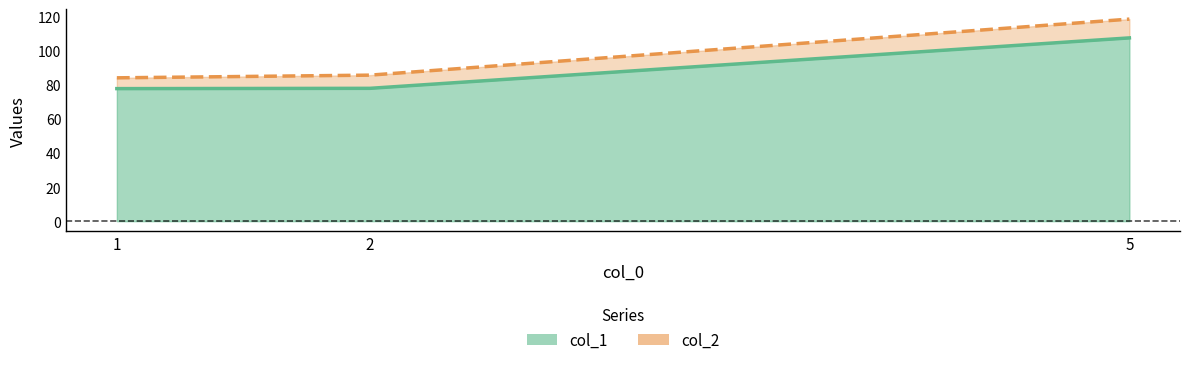

True or false: col_1 has a value of 132.7 at 2.

False